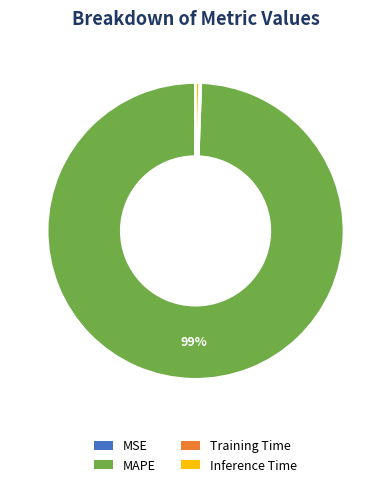

The Inference Time slice represents 12% of the pie. True or false?

False